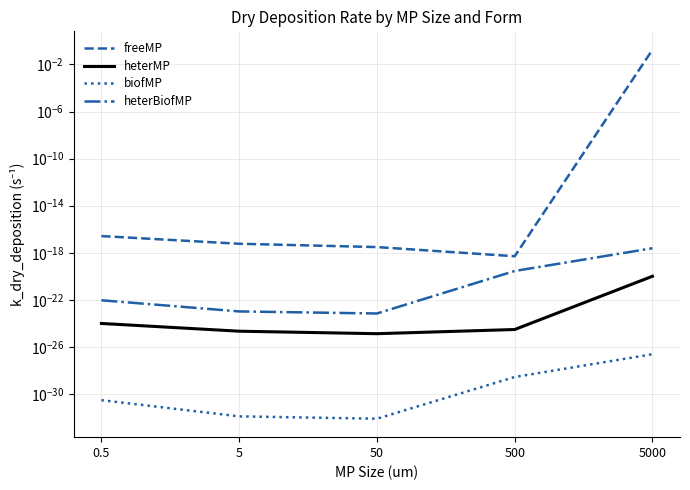

What is the difference between the highest and lowest values at 5000?

0.2